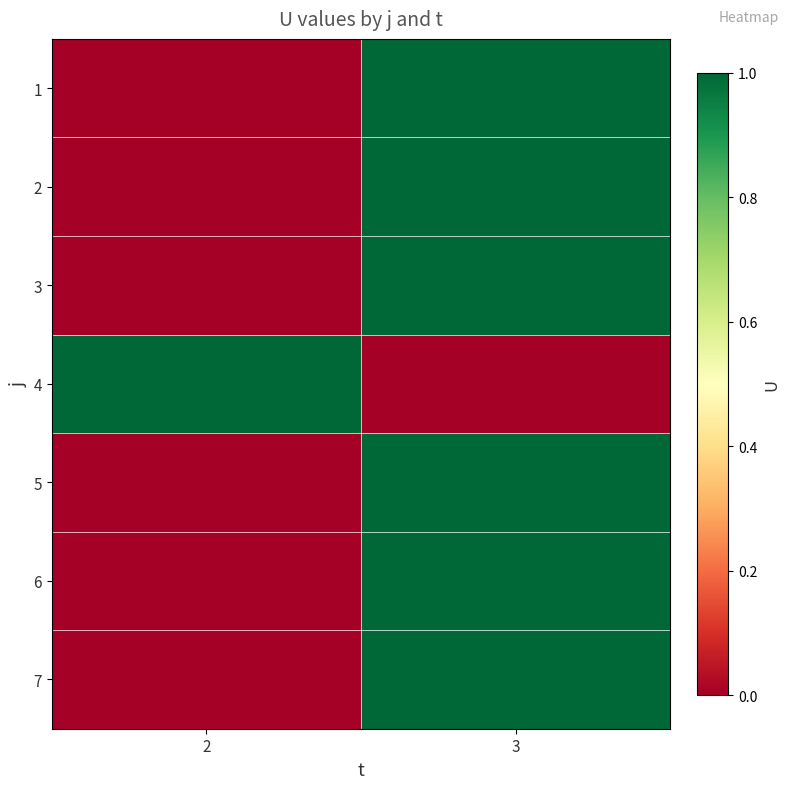

Which category has the lowest value across all series?

2